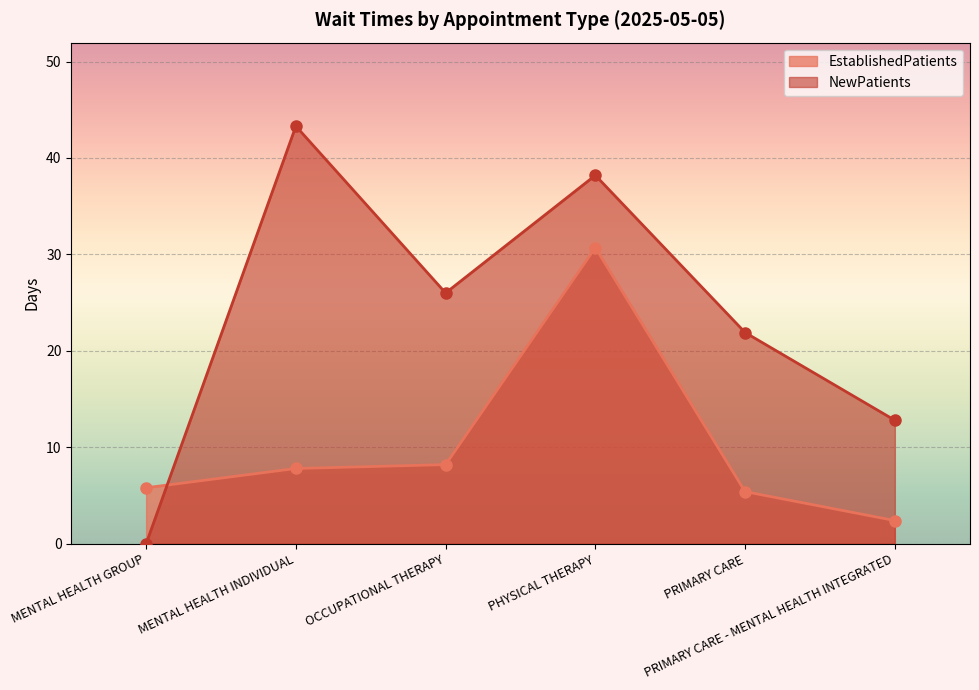

Rank the series at PRIMARY CARE from lowest to highest value.

EstablishedPatients, NewPatients